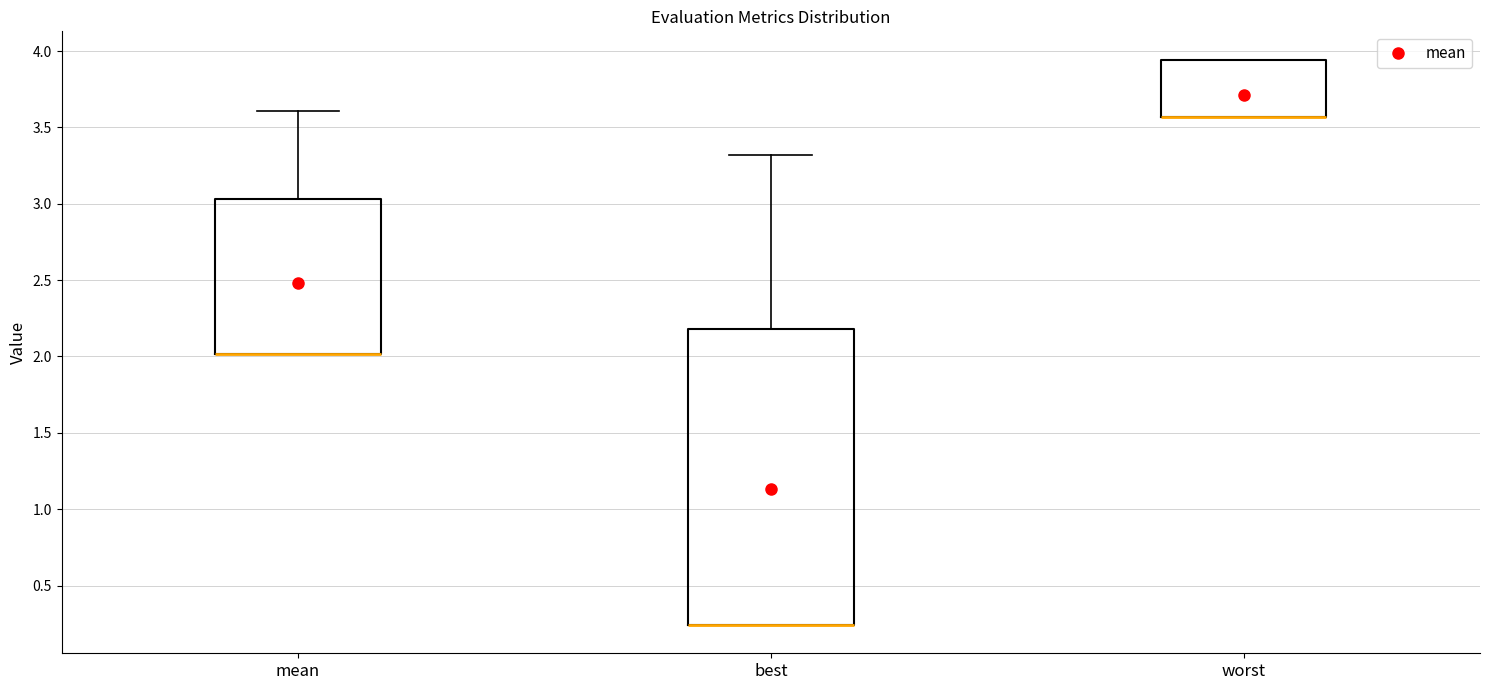

Reading left to right, read every box against the y-axis: the position of its median line, the range the box covers, and the ends of its whiskers. The values are not printed on the chart, so give them approximately, as read against the axis.

mean: median 2.00 (drawn on the box's lower edge), box 2.00 to 3.05, whiskers 2.00 to 3.60
best: median 0.25 (drawn on the box's lower edge), box 0.25 to 2.20, whiskers 0.25 to 3.30
worst: median 3.55 (drawn on the box's lower edge), box 3.55 to 3.95, whiskers 3.55 to 3.95